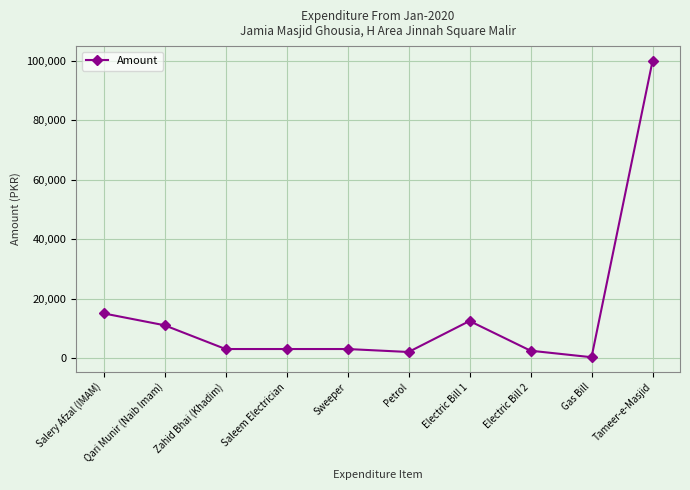

How many lines are shown in the chart?

1